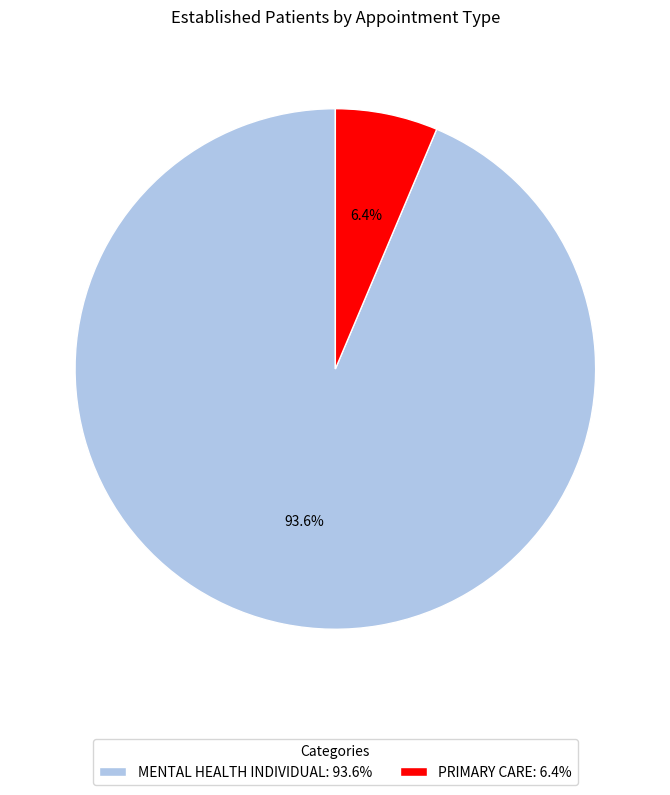

To the nearest percent, what is the difference between the largest and smallest slice percentages?

87%